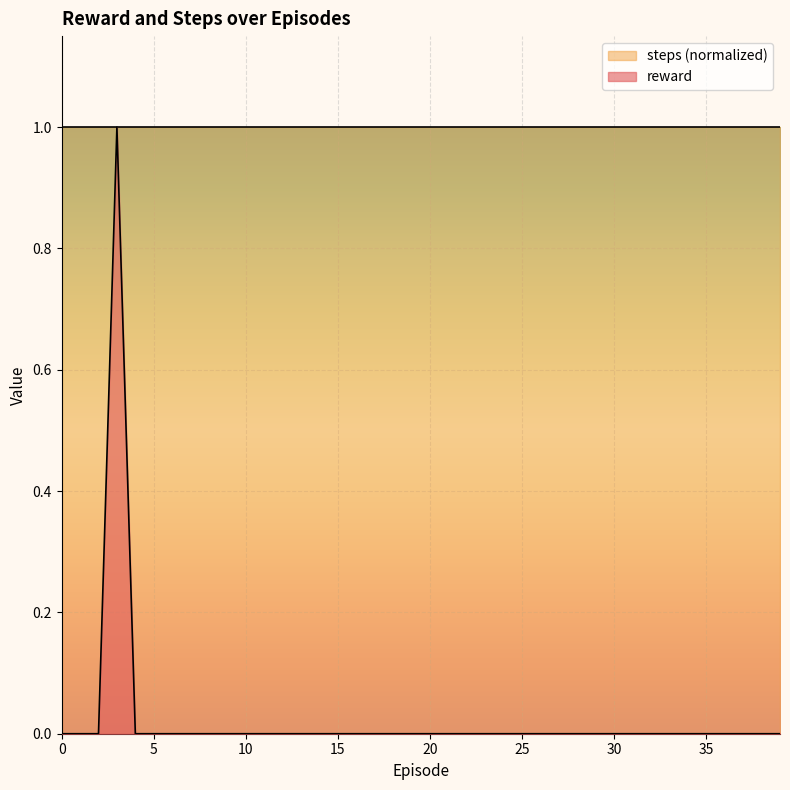

Rank the categories by value from highest to lowest.

3, 0, 1, 2, 4, 5, 6, 7, 8, 9, 10, 11, 12, 13, 14, 15, 16, 17, 18, 19, 20, 21, 22, 23, 24, 25, 26, 27, 28, 29, 30, 31, 32, 33, 34, 35, 36, 37, 38, 39